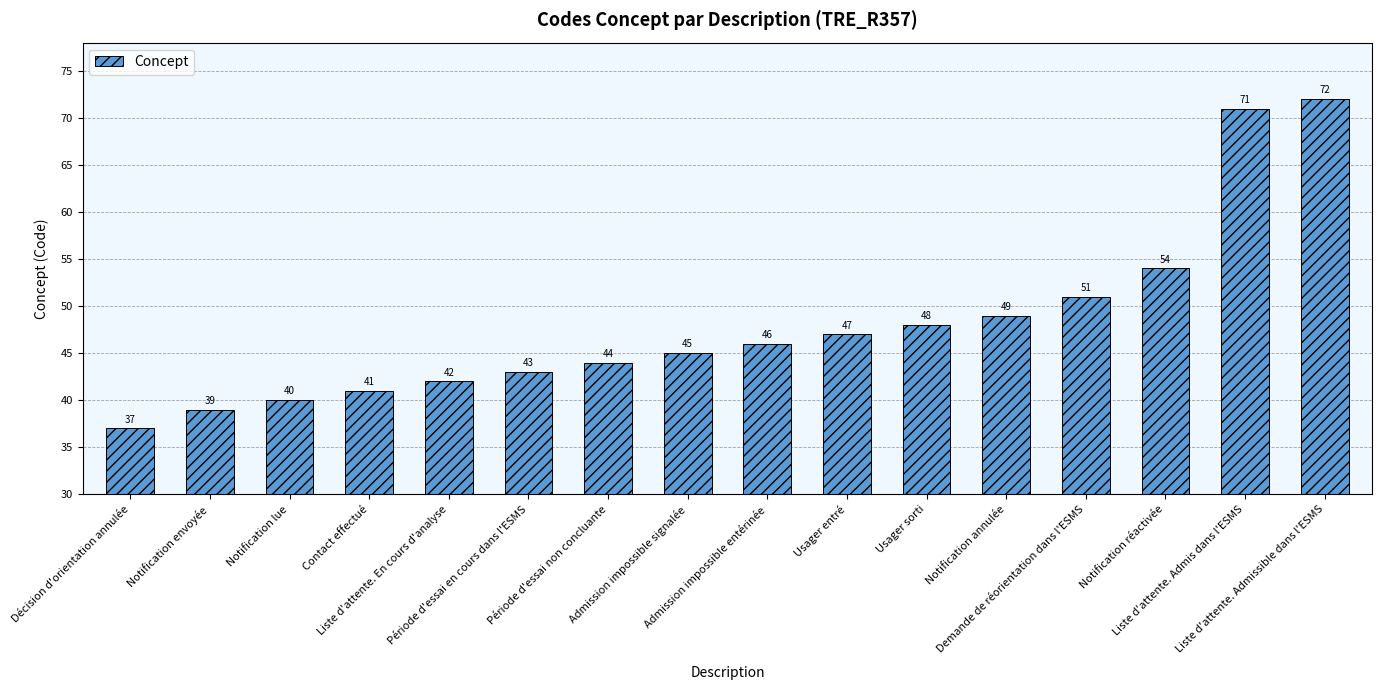

What is the average value?

48